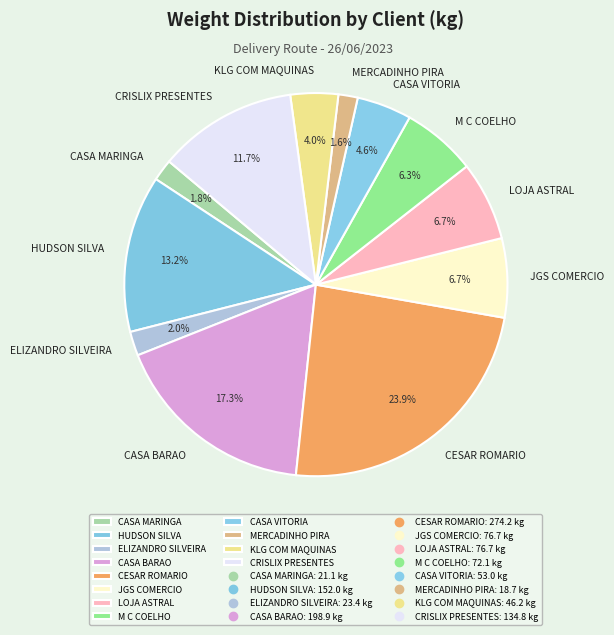

What is the largest slice in the pie chart?

CESAR ROMARIO